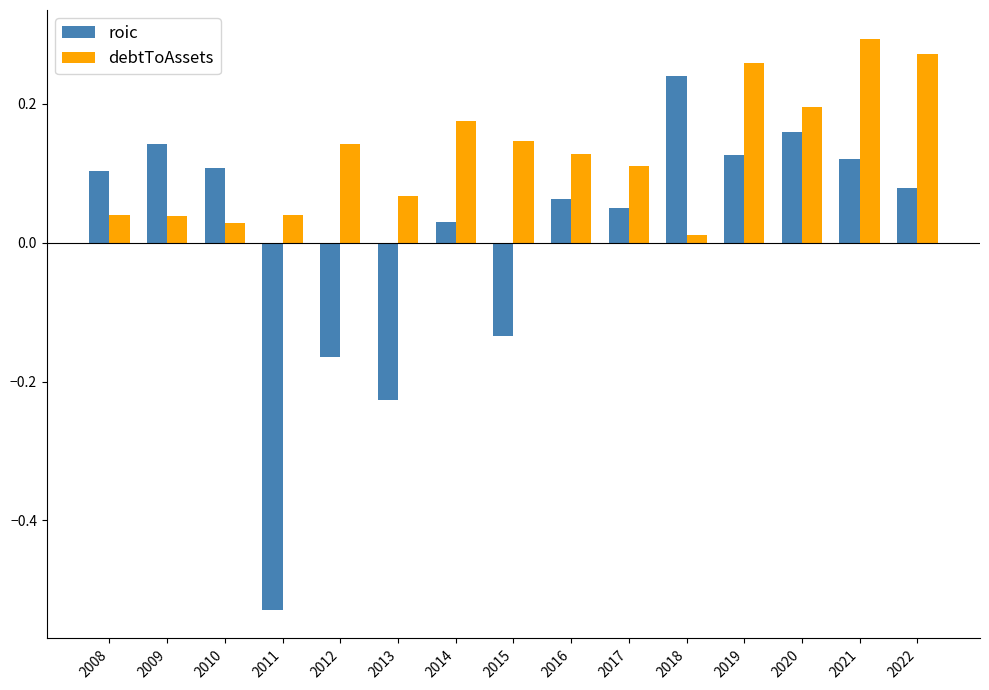

At how many categories does at least one series exceed 0?

15